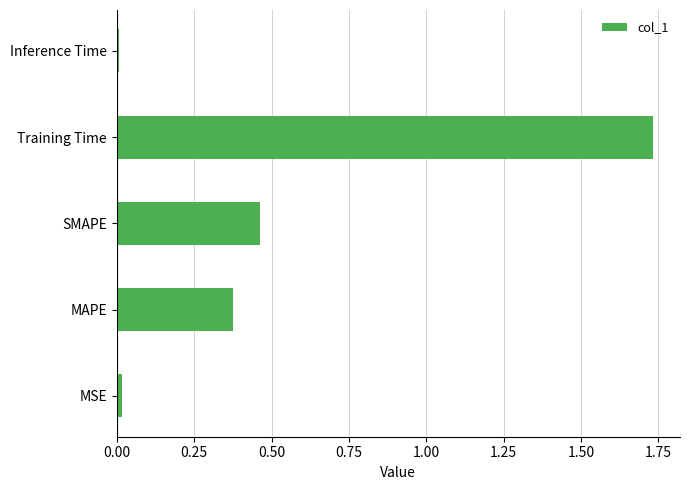

Between Inference Time and MAPE, which is larger?

MAPE